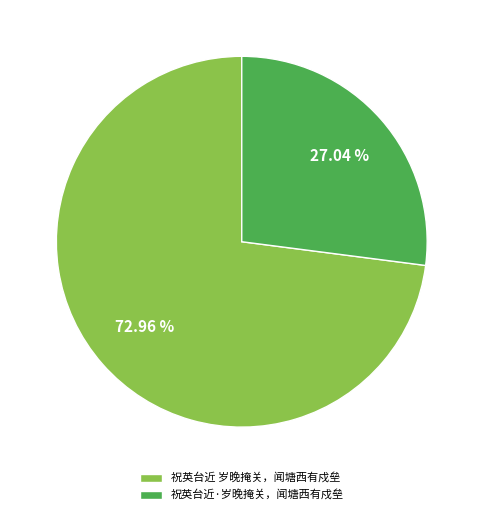

How many segments does this pie chart have?

2